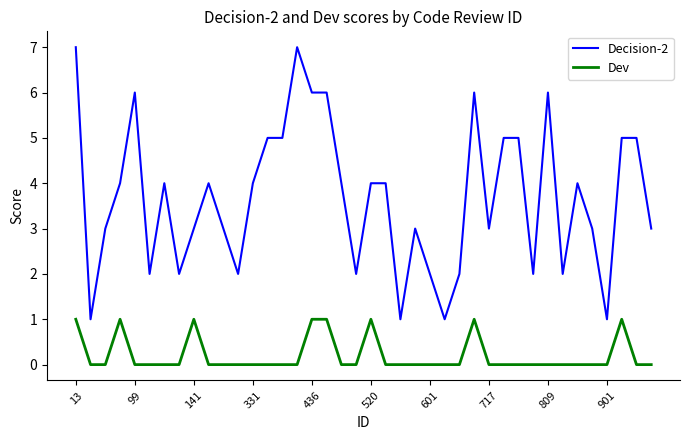

Which series has the widest spread of values?

Decision-2